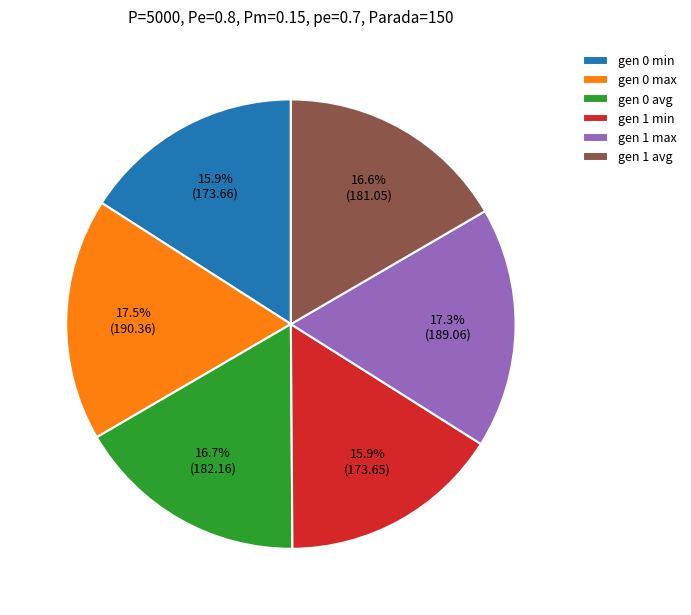

How many segments does this pie chart have?

6